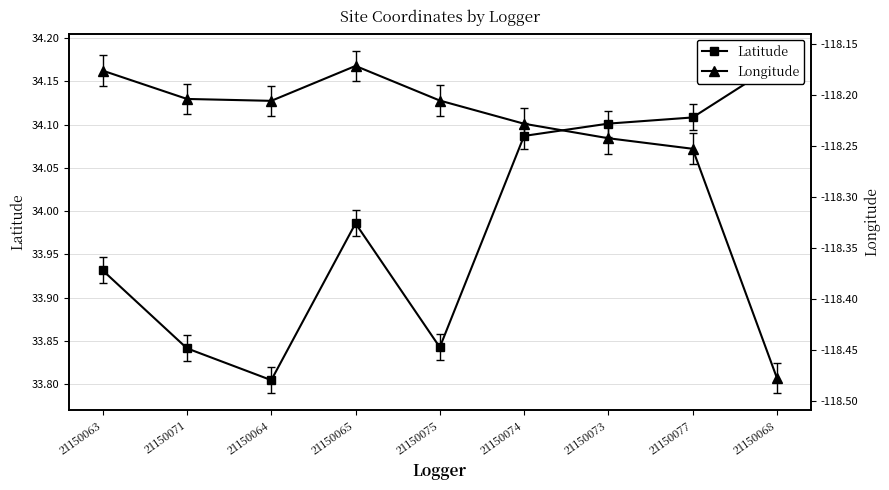

Rank the series at 21150074 from lowest to highest value.

Longitude, Latitude